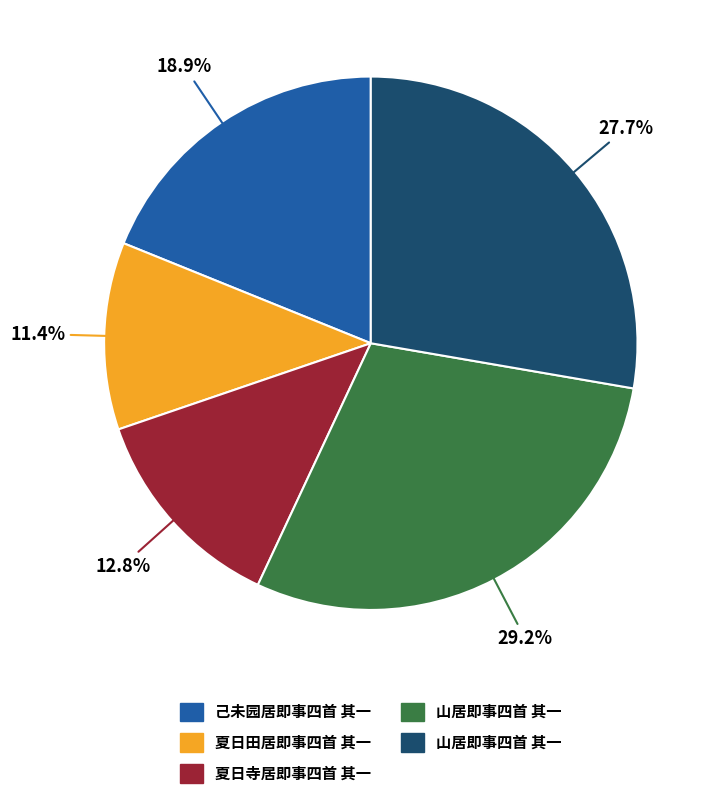

How many segments does this pie chart have?

5